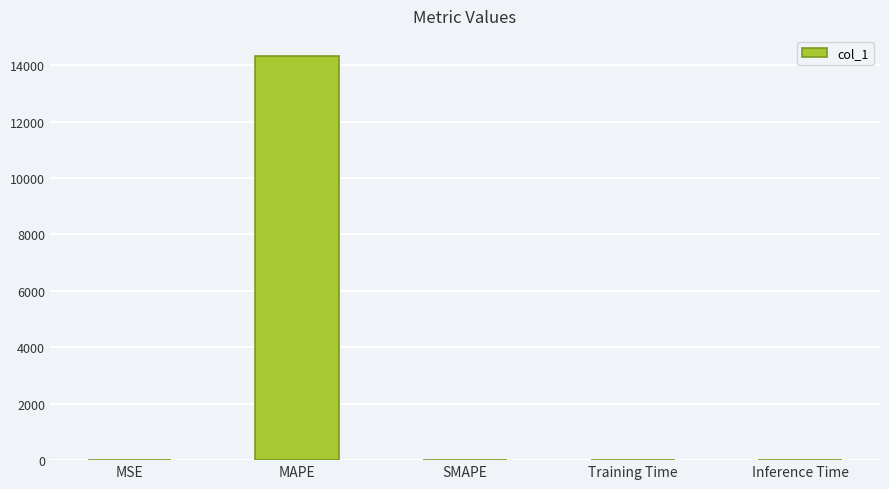

What is the sum of all values?

14321.2